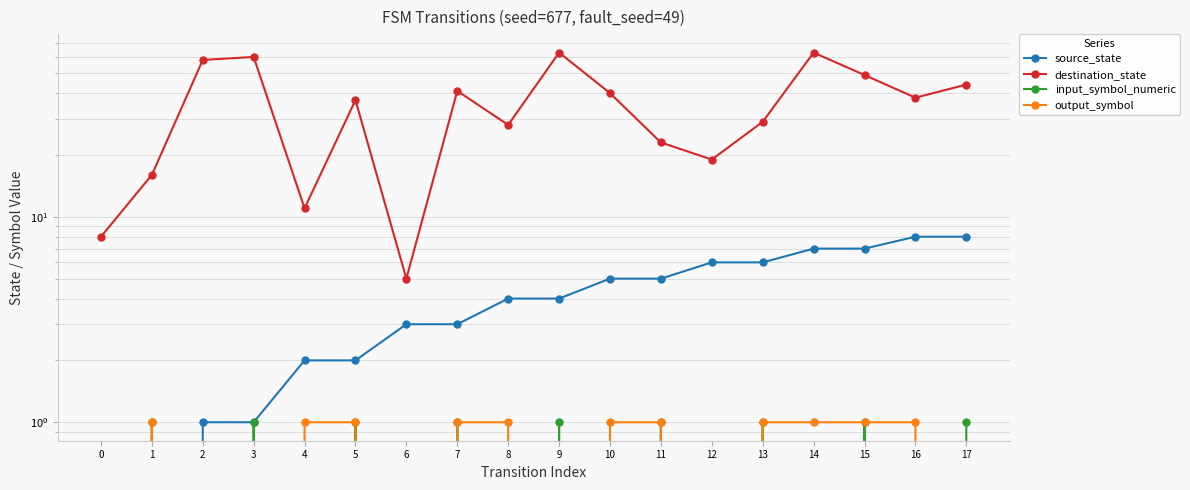

What is the average value of the destination_state series?

35